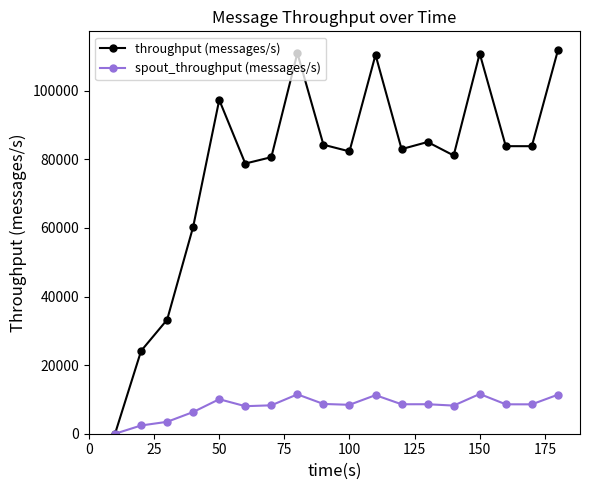

True or false: spout_throughput (messages/s) has more than 0 interior local peaks.

True